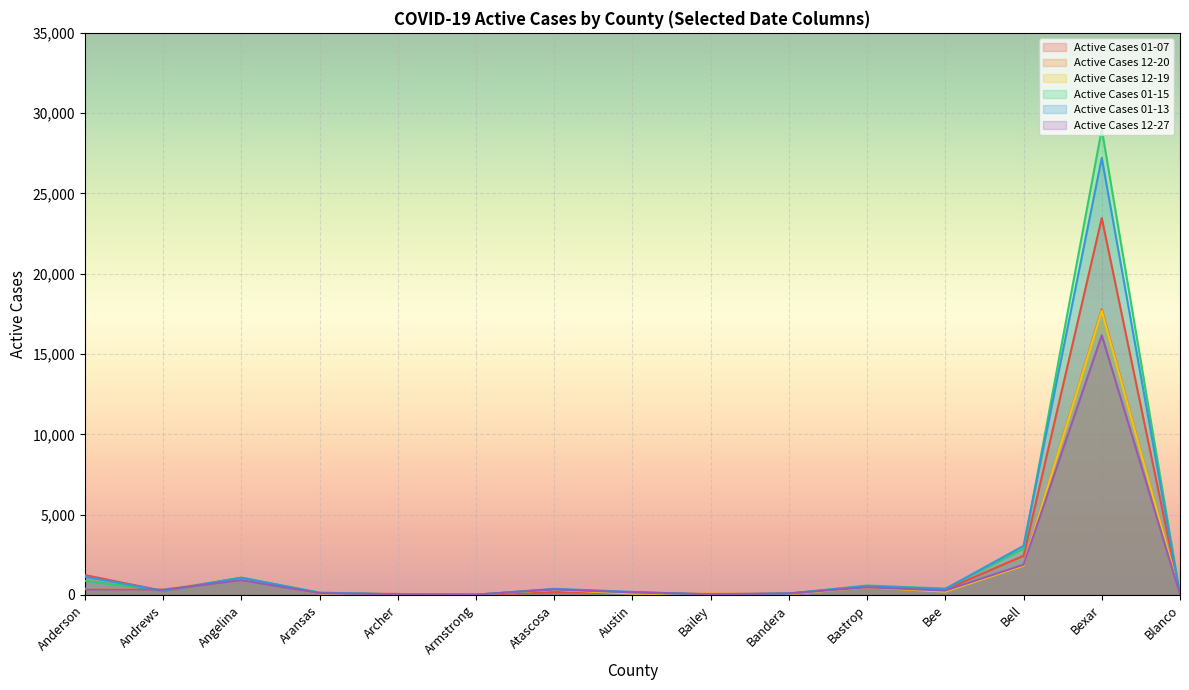

Which category has the highest value in the Active Cases 01-07 series?

Bexar